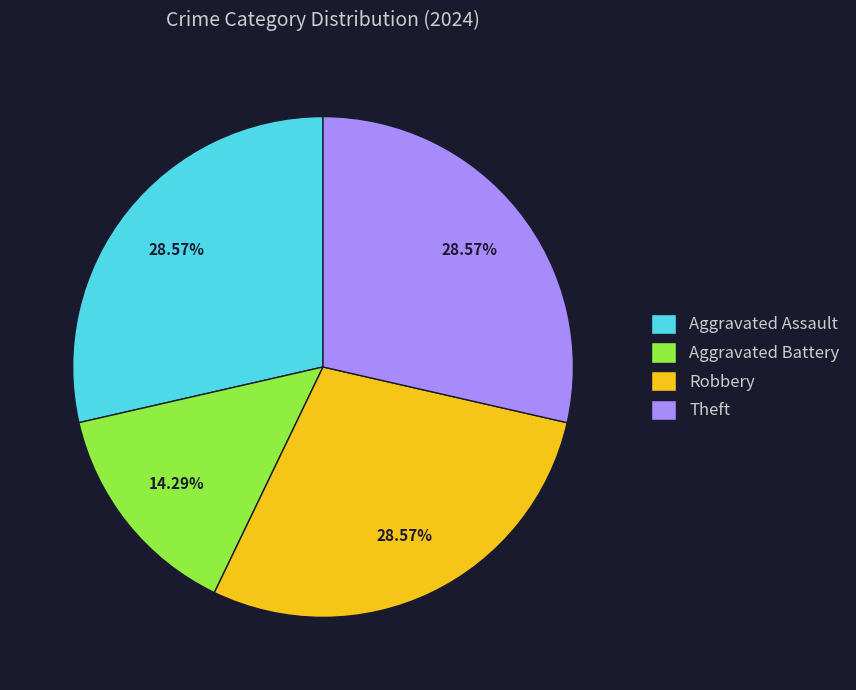

Does Aggravated Battery represent more than half of the total?

No